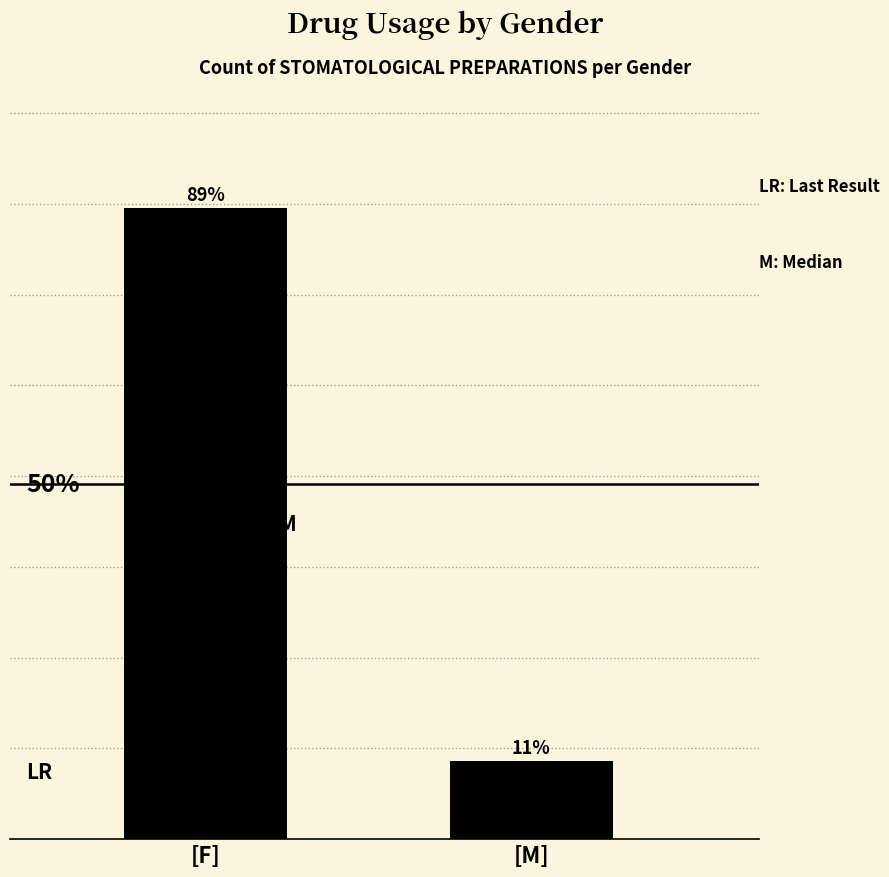

What is the label of the 2nd bar from the left?

[M]